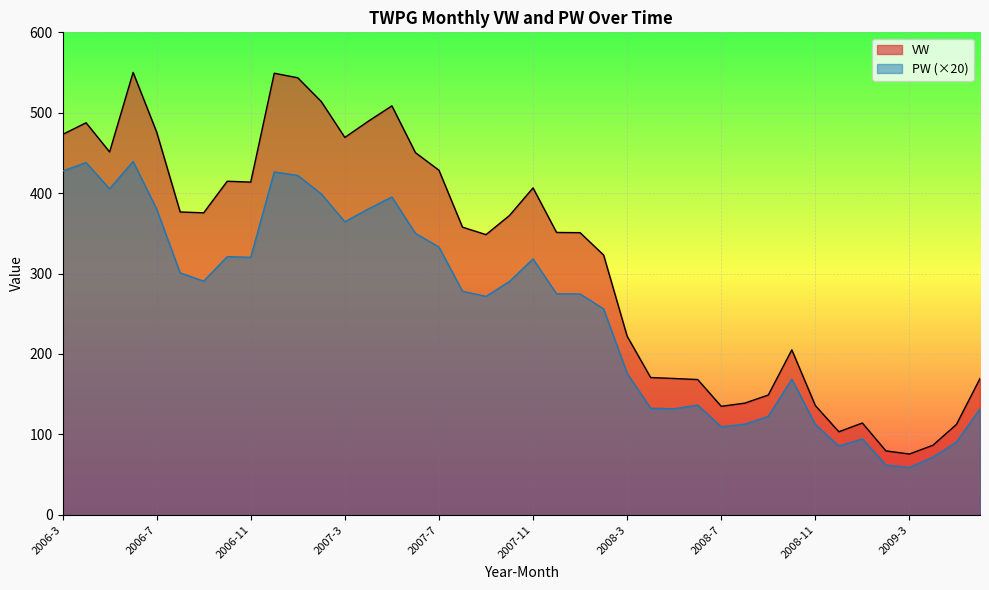

How many data points does each series have?

40